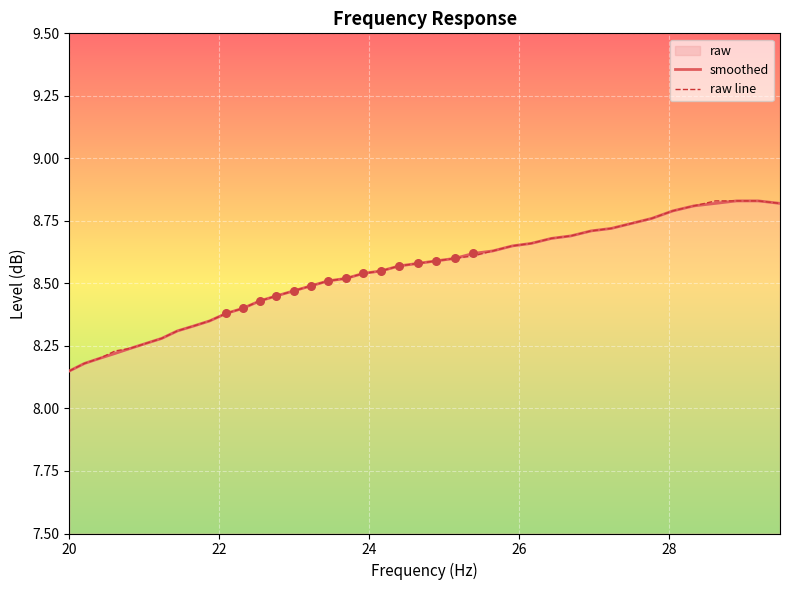

At how many categories does at least one series exceed 8?

40